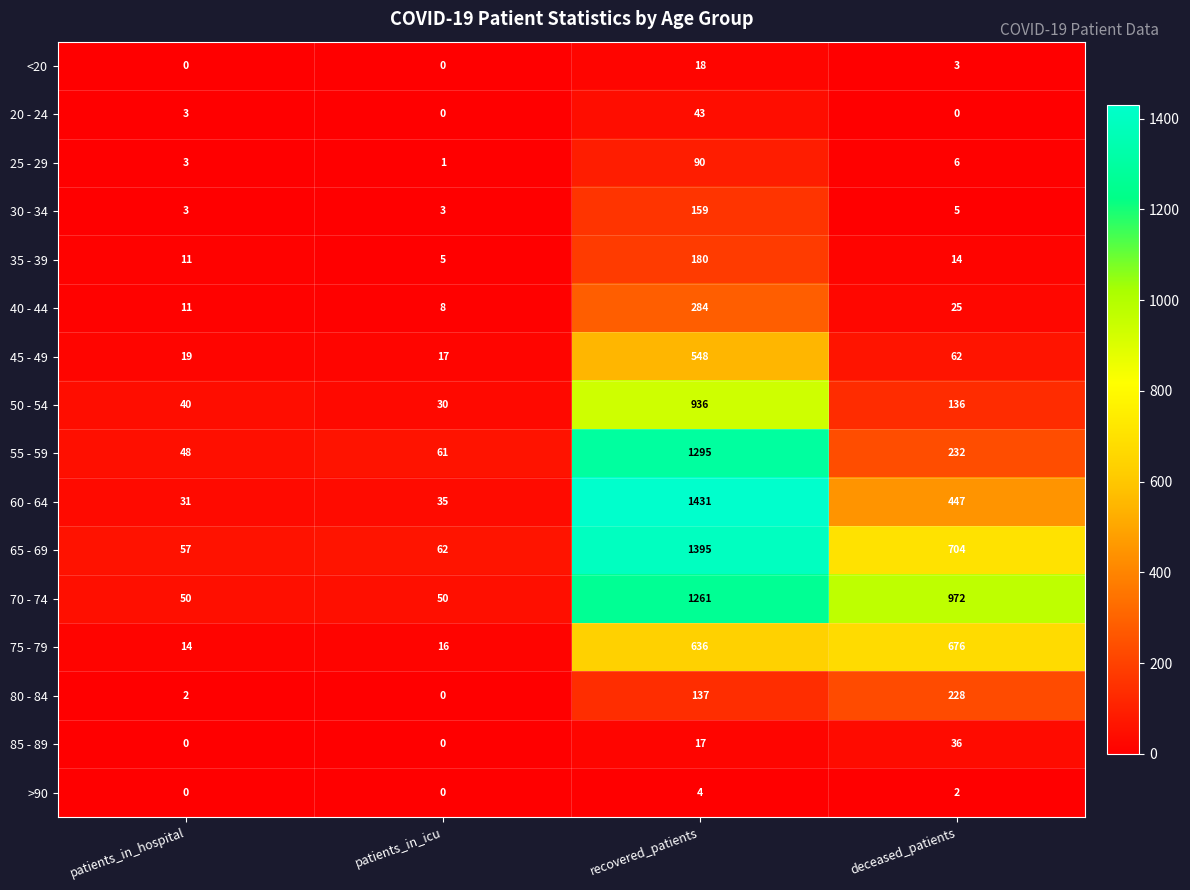

True or false: 50 - 54 has a value of 19 at patients_in_hospital.

False